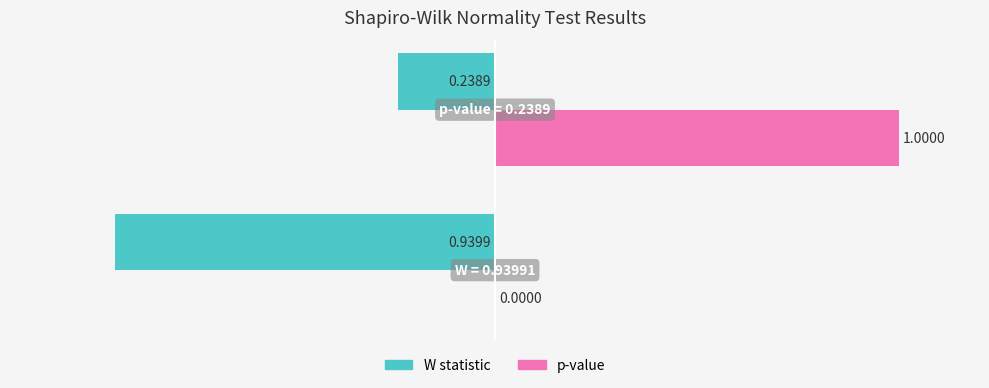

Which series has the largest total across all categories?

p-value